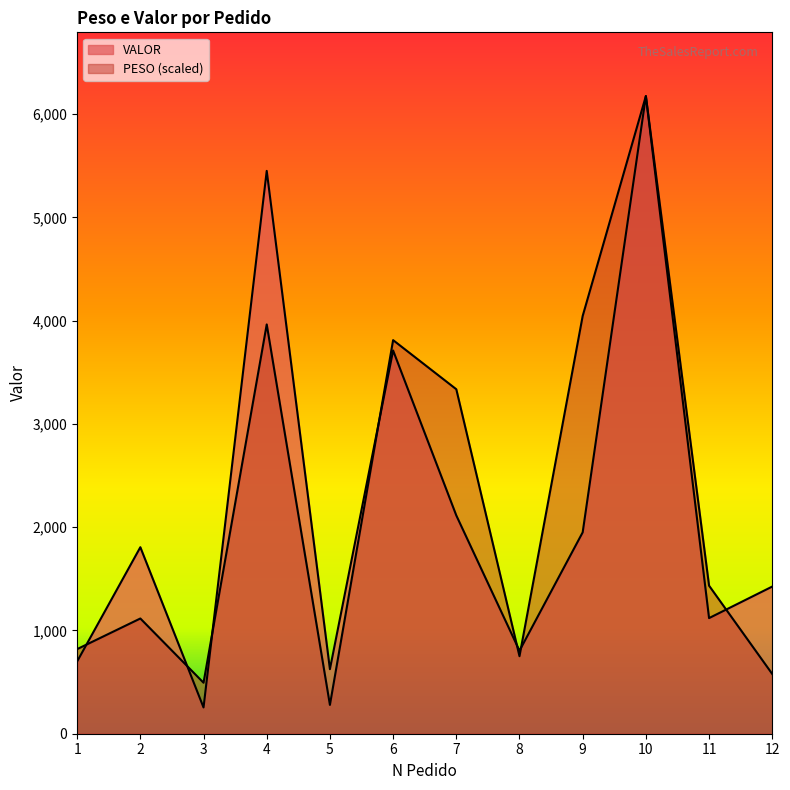

What is the minimum value for PESO?

279.2